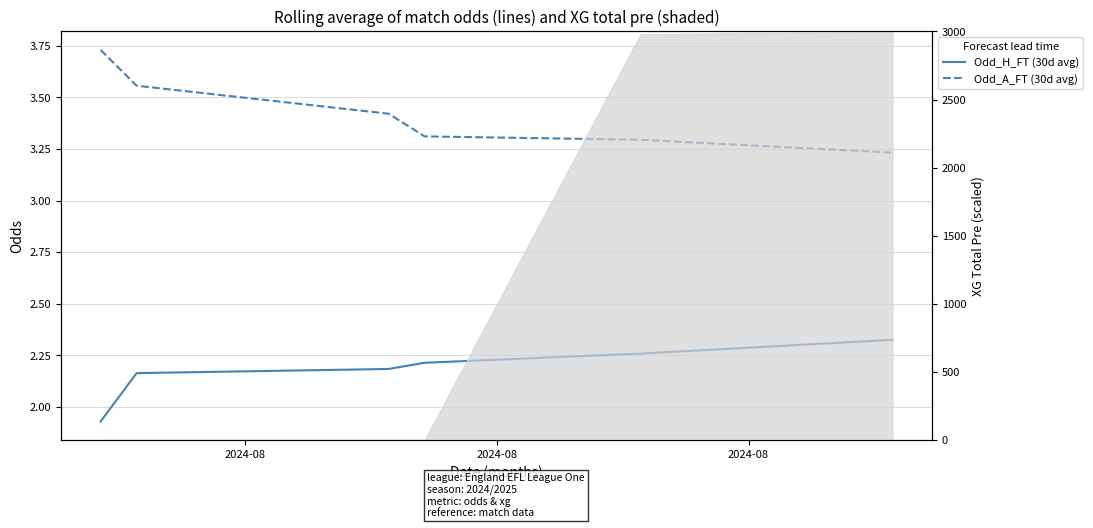

Rank the series by their average value, from lowest to highest.

Odd_H_FT (30d avg), Odd_A_FT (30d avg)